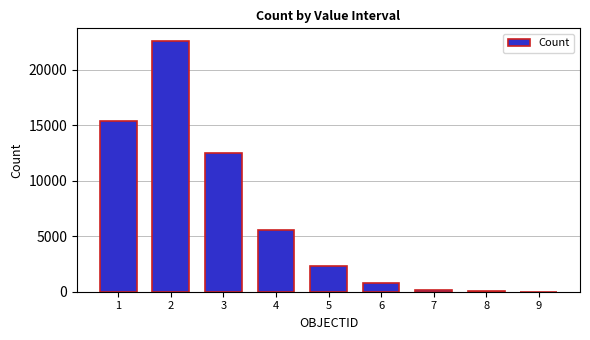

The chart shows a value of 12450 at 3. True or false?

True